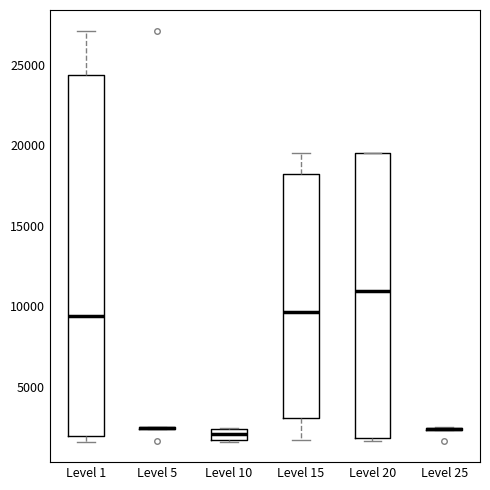

Comparing the boxes themselves (not the whiskers), which one is the tallest?

Level 1